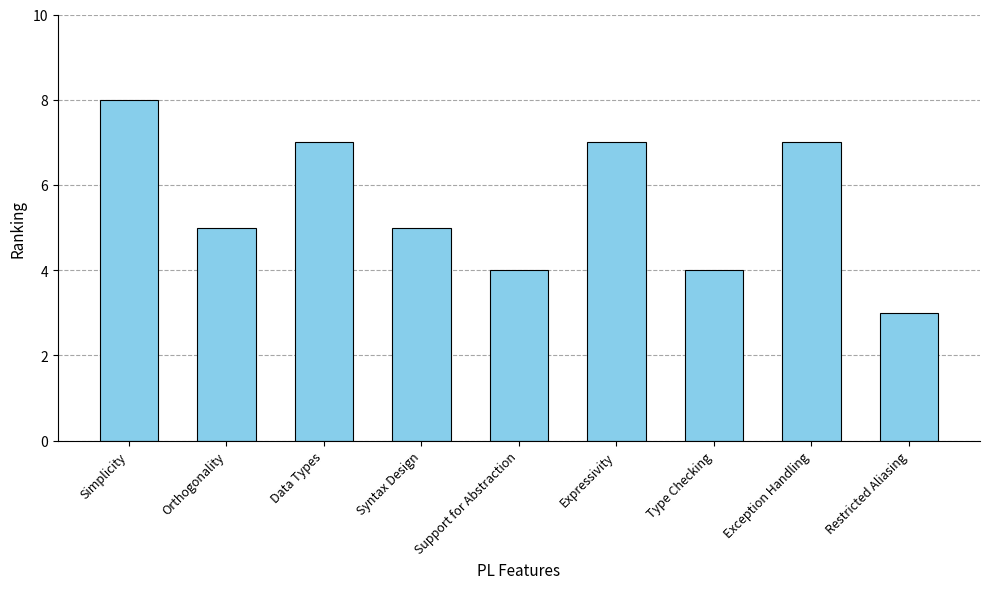

What is the ratio of the value at Type Checking to the value at Simplicity?

0.5